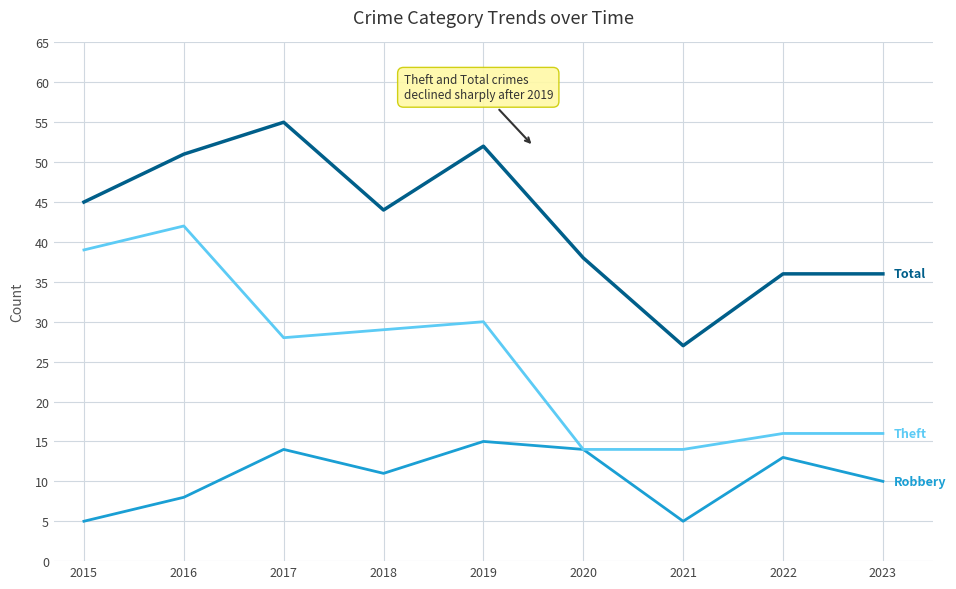

Reading left to right, extract all data points from this chart.

Robbery: 5	8	14	11	15	14	5	13	10
Theft: 39	42	28	29	30	14	14	16	16
Total: 45	51	55	44	52	38	27	36	36